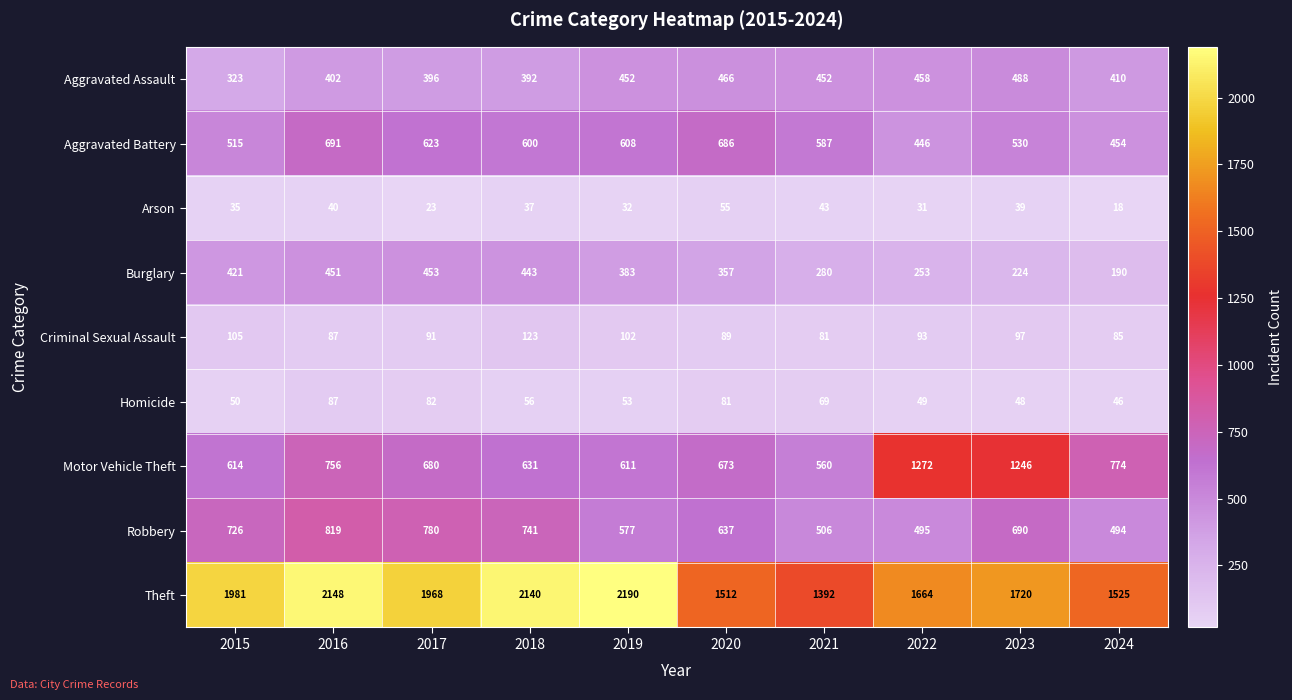

What is the approximate value of Motor Vehicle Theft at 2022, to the nearest 100?

1300